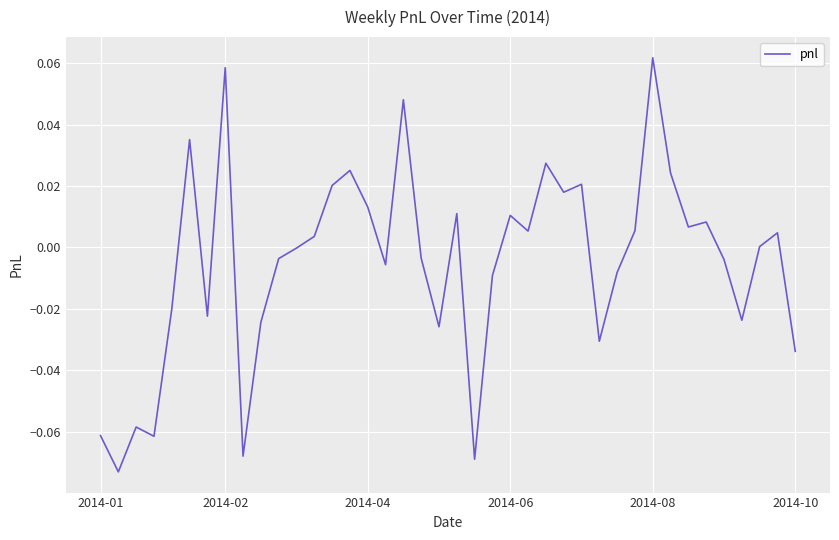

What is the maximum value shown in the chart?

0.1